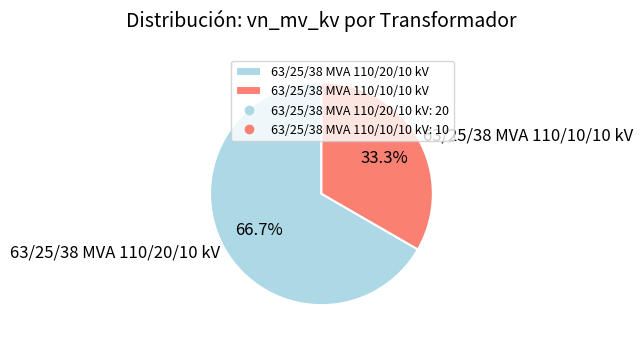

How many segments does this pie chart have?

2